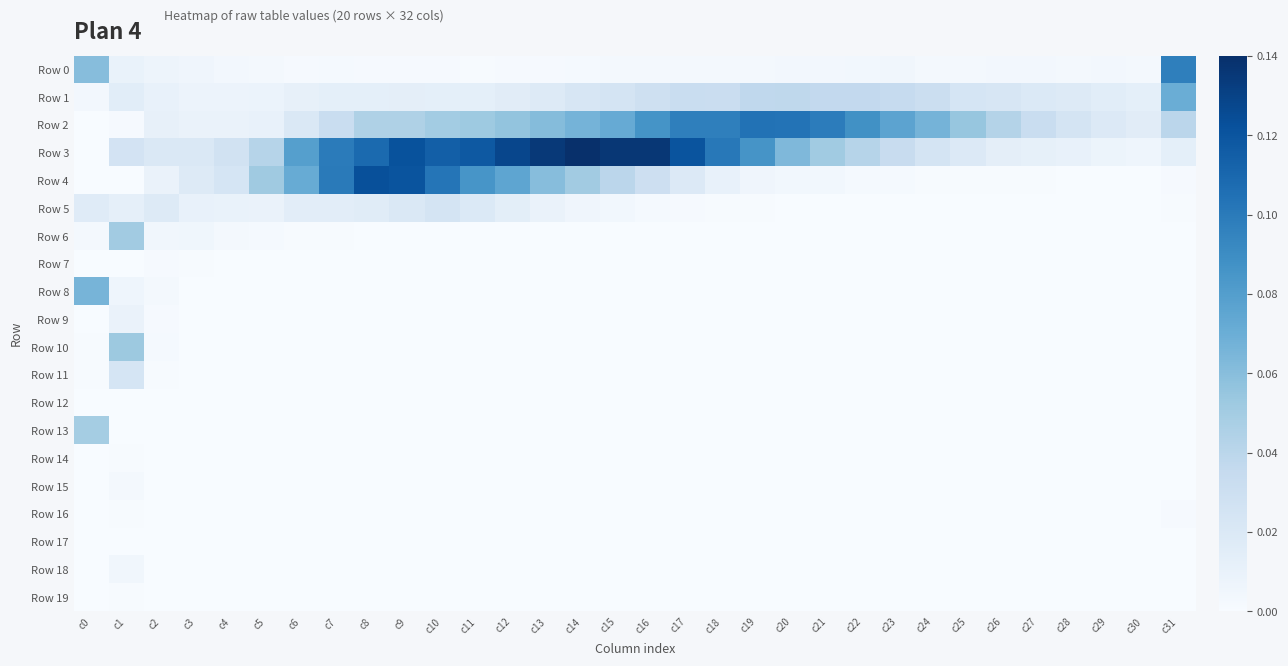

Which series has the widest spread of values?

Row 3